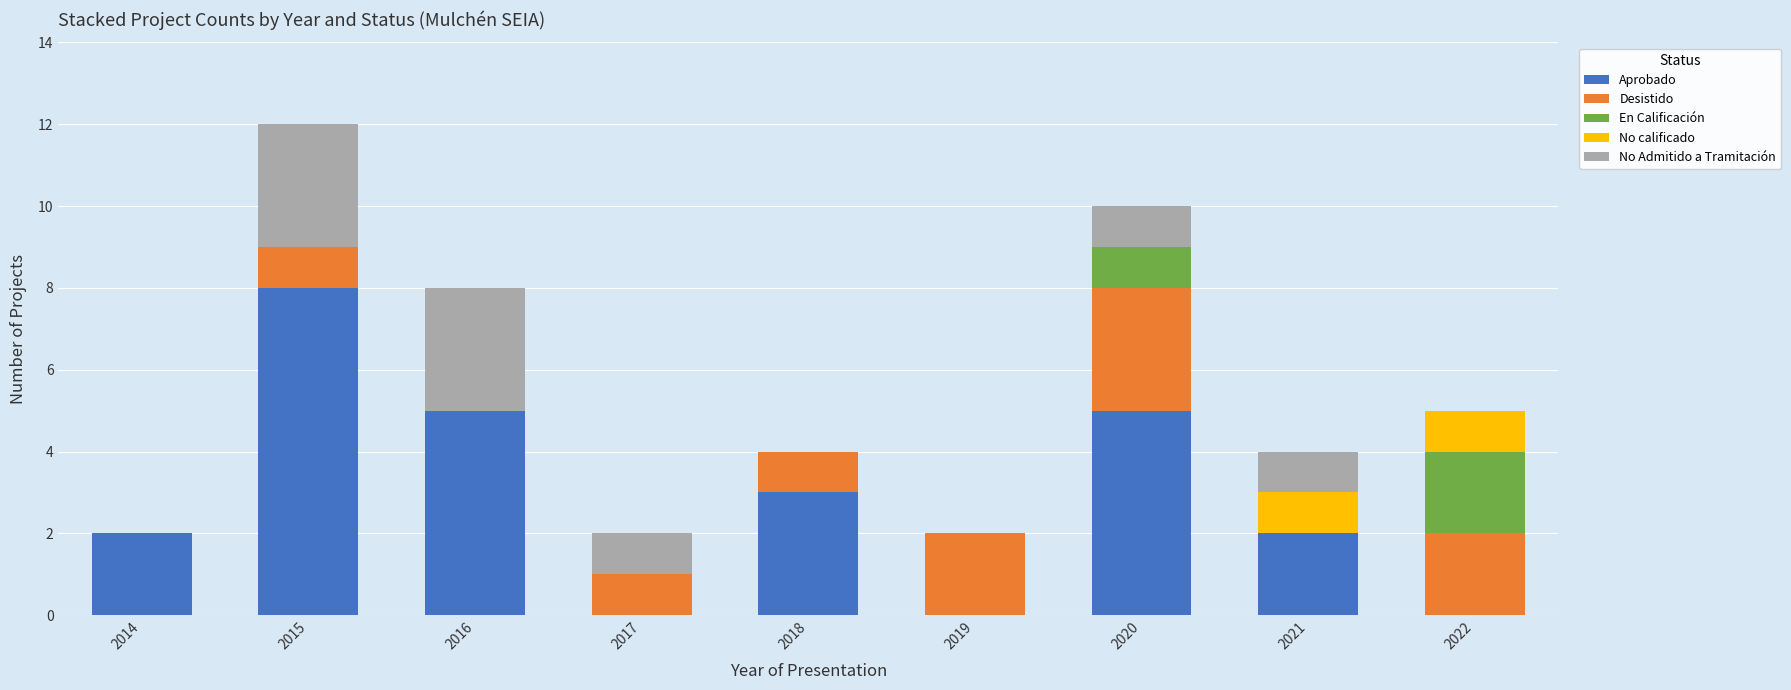

Count the number of data series in this chart.

5